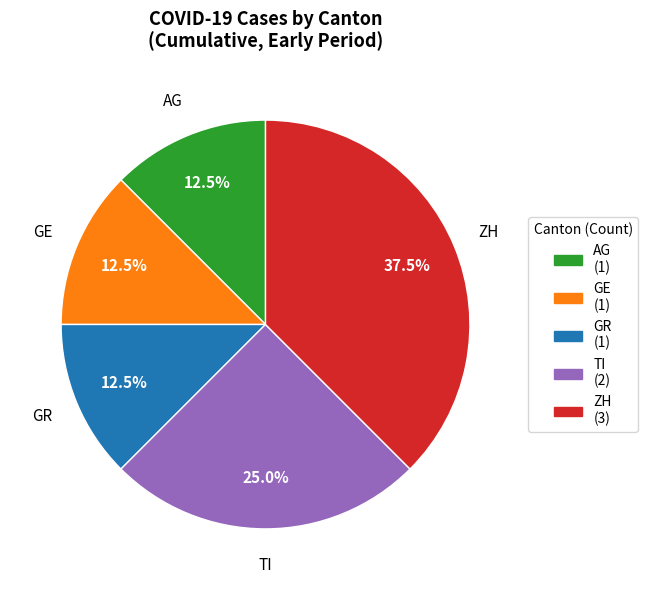

Is there a majority slice in this chart?

No